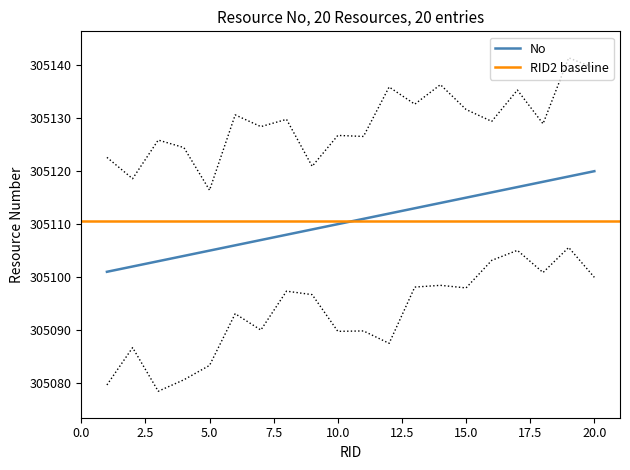

The value of No at 5.0 is 305105. True or false?

True